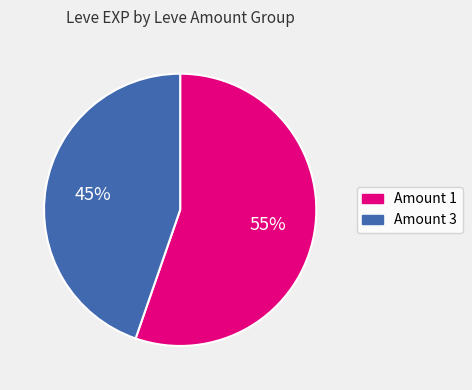

Is there a majority slice in this chart?

Yes